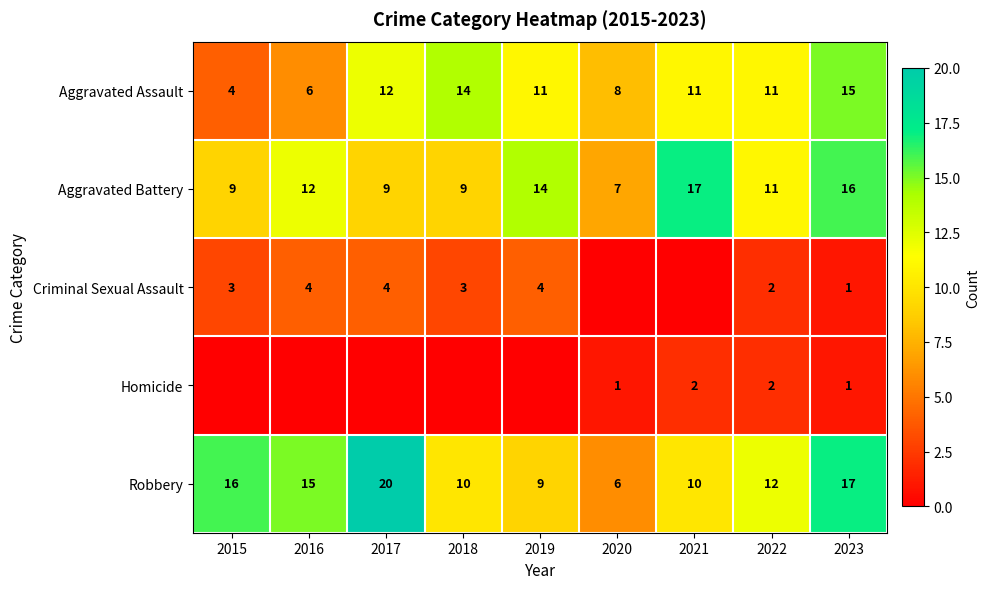

True or false: Robbery has a value of 21 at 2016.

False